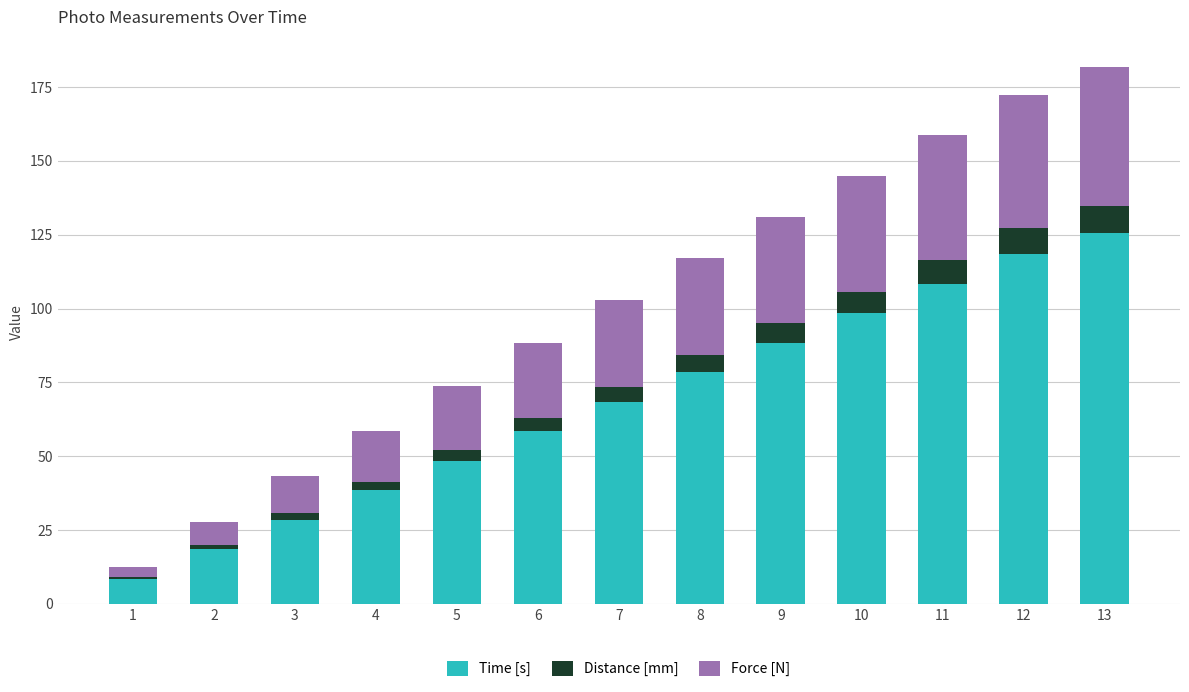

The value of Time [s] at 7 is 68.5. True or false?

True